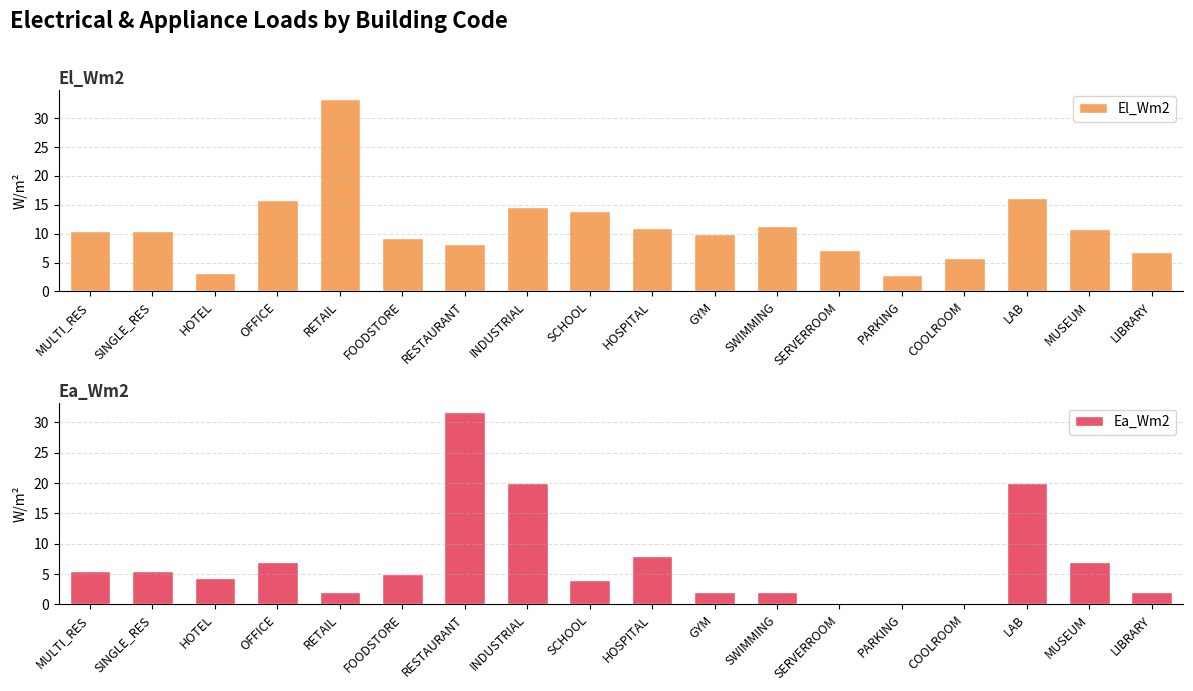

Reading right to left, transcribe all the data shown in this chart.

El_Wm2: LIBRARY=6.9	MUSEUM=10.8	LAB=16.2	COOLROOM=5.7	PARKING=2.9	SERVERROOM=7.1	SWIMMING=11.3	GYM=9.9	HOSPITAL=11.0	SCHOOL=14.0	INDUSTRIAL=14.7	RESTAURANT=8.2	FOODSTORE=9.3	RETAIL=33.3	OFFICE=15.9	HOTEL=3.1	SINGLE_RES=10.5	MULTI_RES=10.5
Ea_Wm2: LIBRARY=2.0	MUSEUM=7.0	LAB=20.0	COOLROOM=0.0	PARKING=0.0	SERVERROOM=0.0	SWIMMING=2.0	GYM=2.0	HOSPITAL=8.0	SCHOOL=4.0	INDUSTRIAL=20.0	RESTAURANT=31.7	FOODSTORE=5.0	RETAIL=2.0	OFFICE=7.0	HOTEL=4.3	SINGLE_RES=5.5	MULTI_RES=5.5